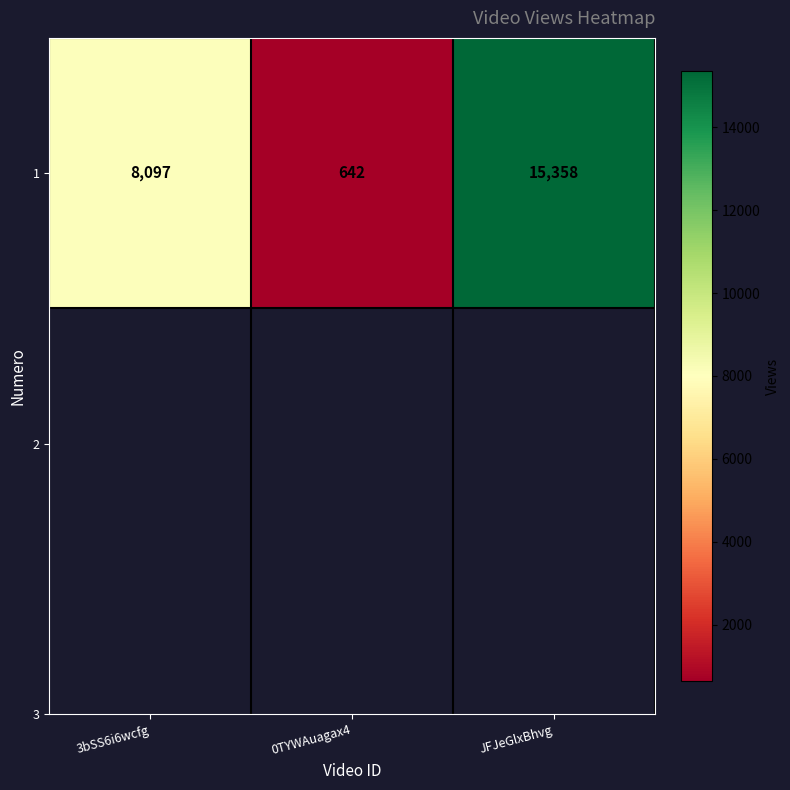

The value at 0TYWAuagax4 is 642. True or false?

True